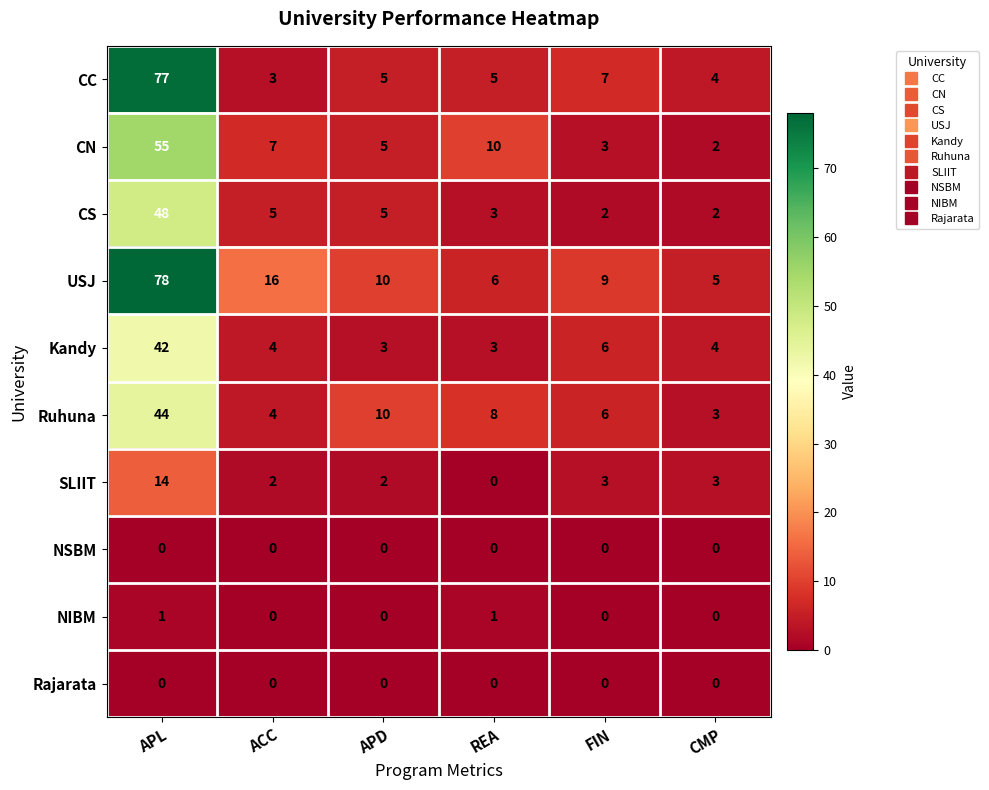

Count the number of data series in this chart.

10